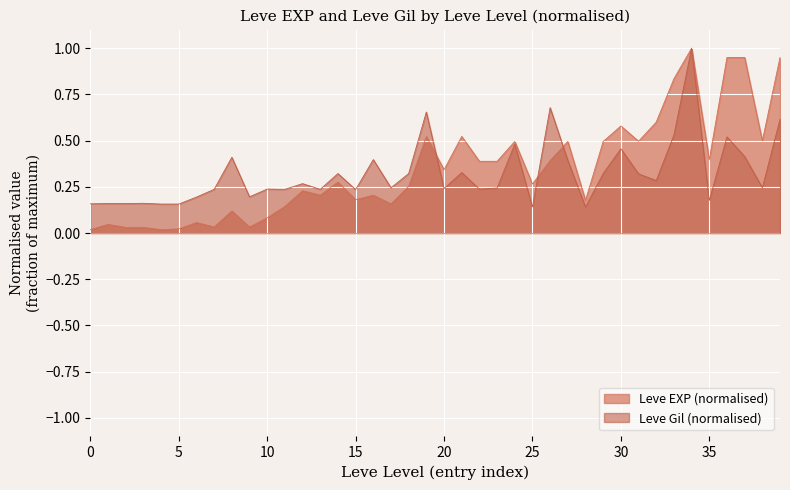

Which series has the widest spread of values?

Leve EXP (normalised)